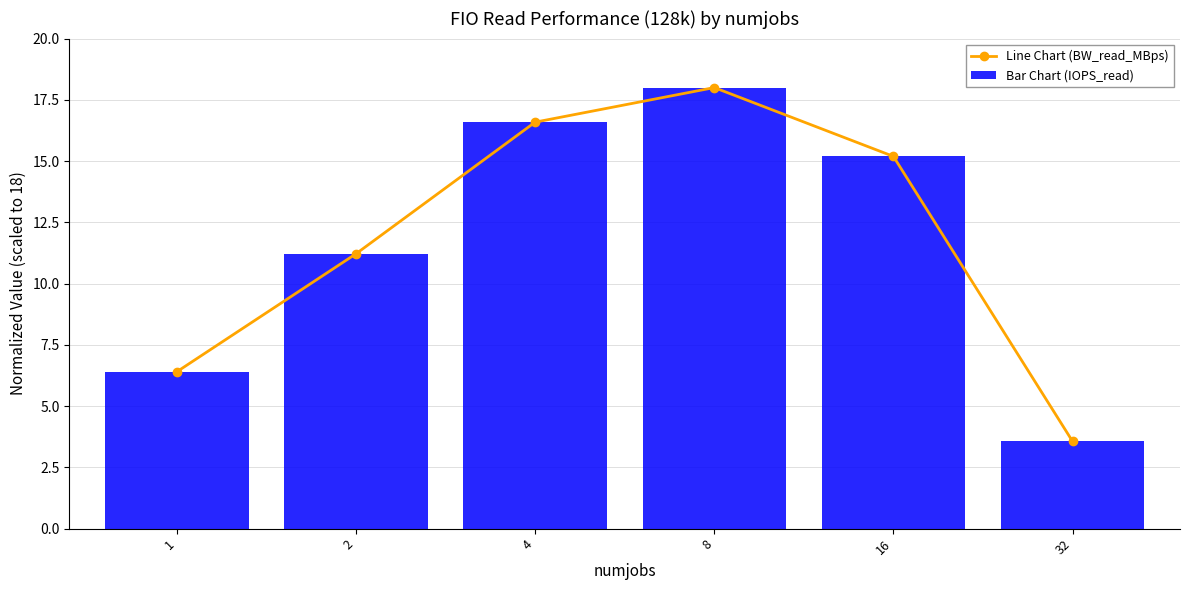

Rank the series by their average value, from lowest to highest.

Line Chart (BW_read_MBps), Bar Chart (IOPS_read)